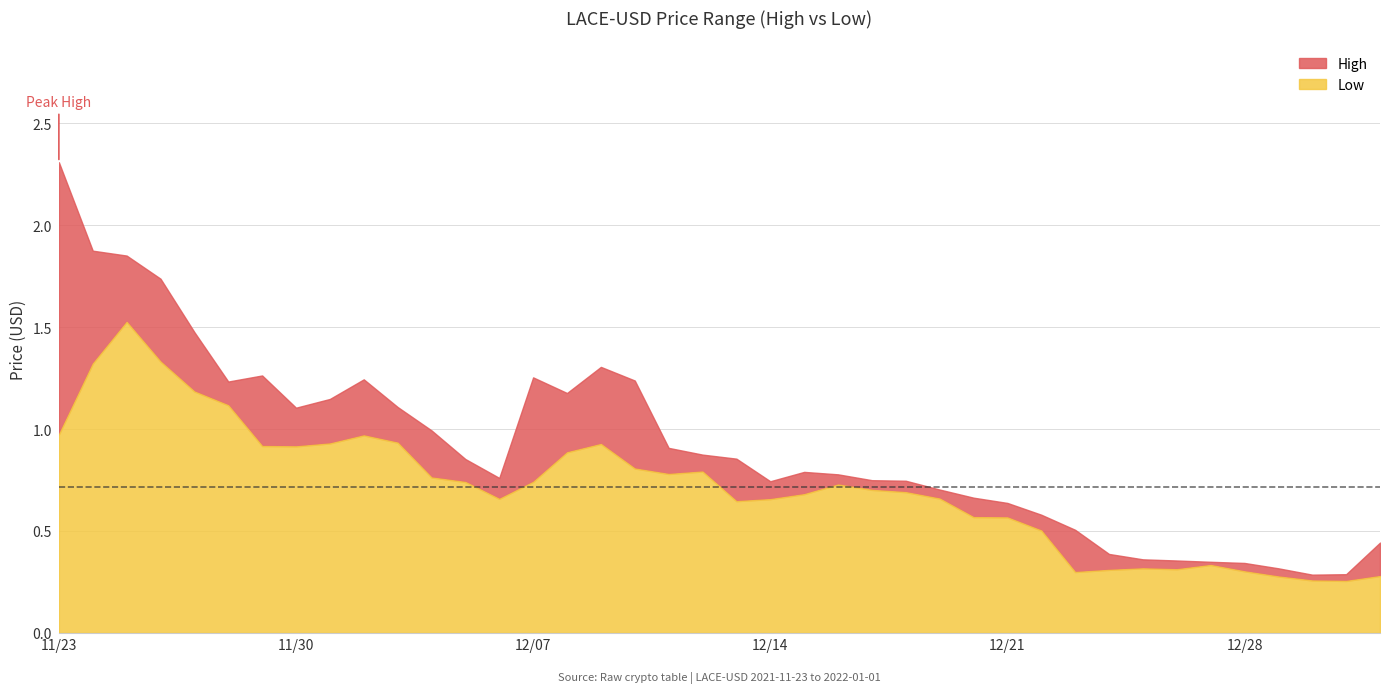

What position from the right is 2021-12-18?

15